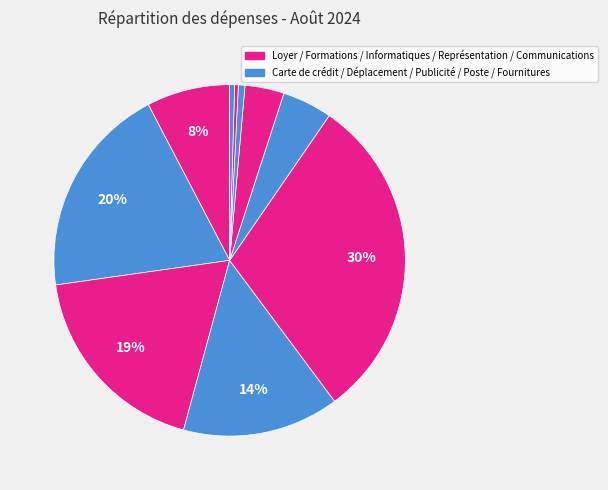

How many segments does this pie chart have?

10